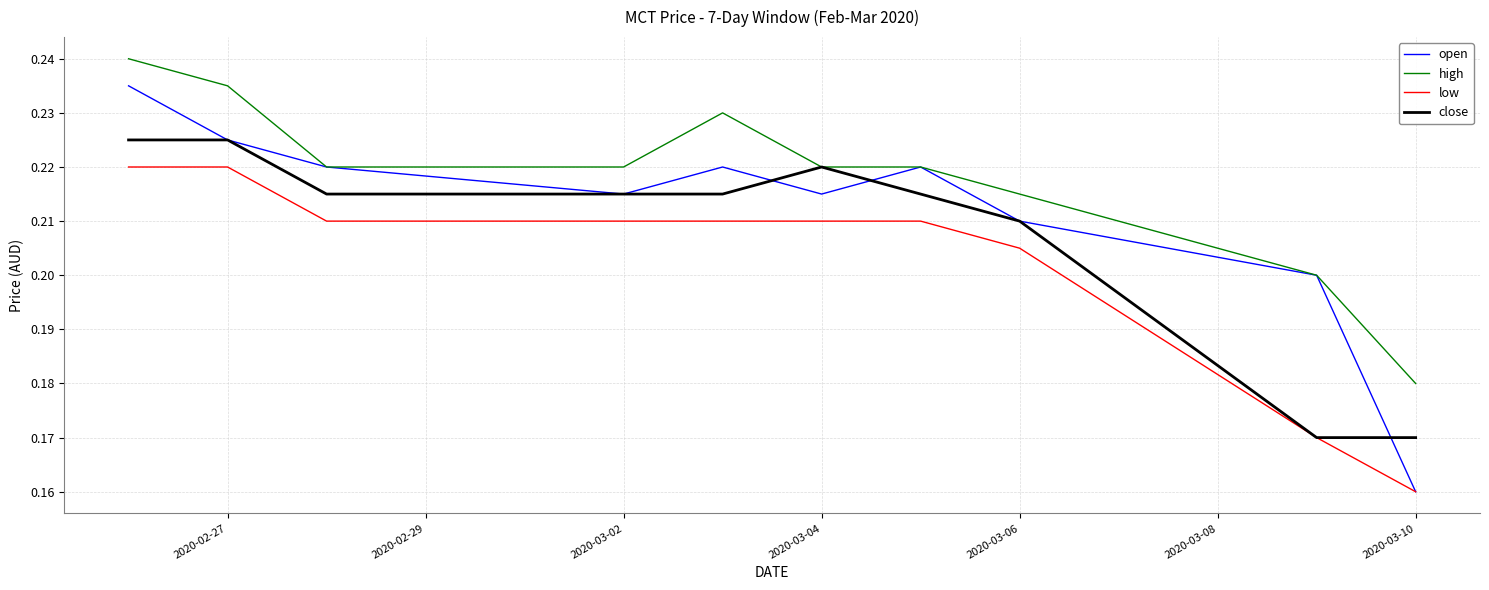

Rank the series by their maximum value, from highest to lowest.

high, open, close, low